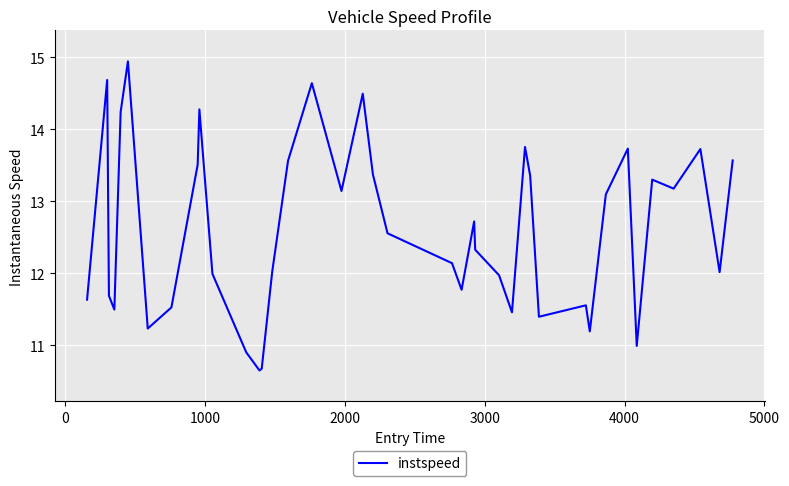

What is the greatest value displayed?

14.9